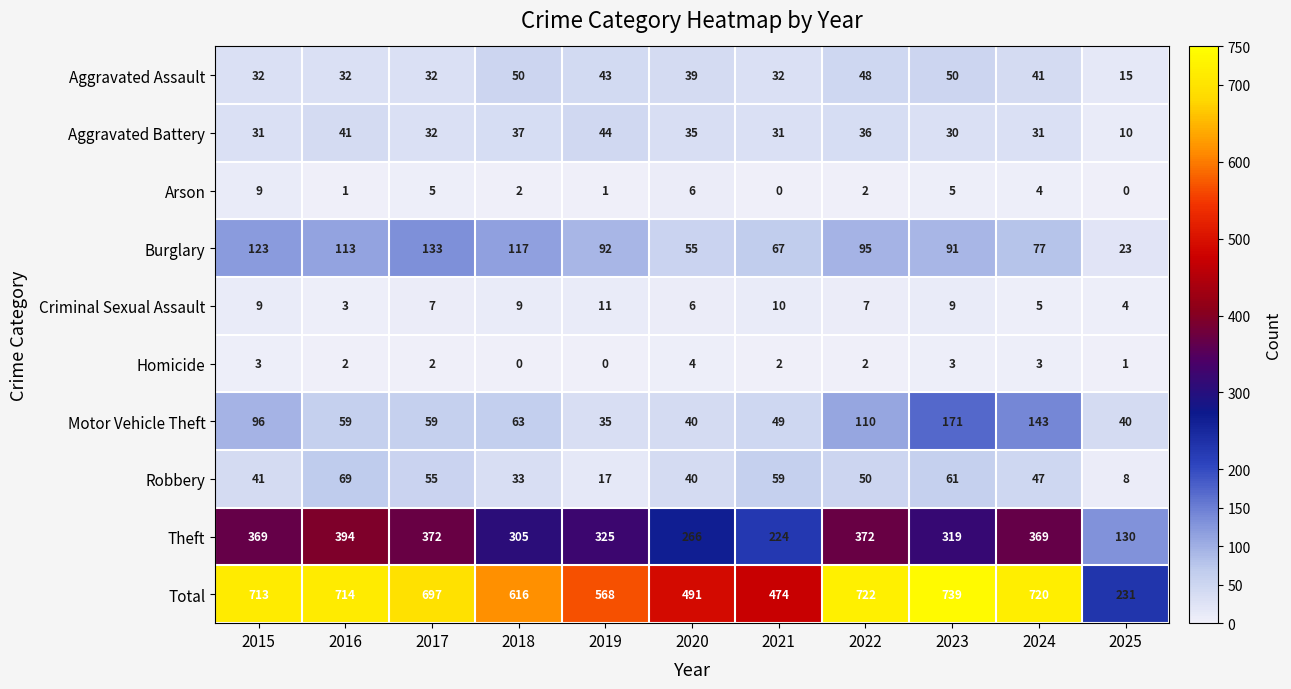

What is the maximum value shown in the chart?

739